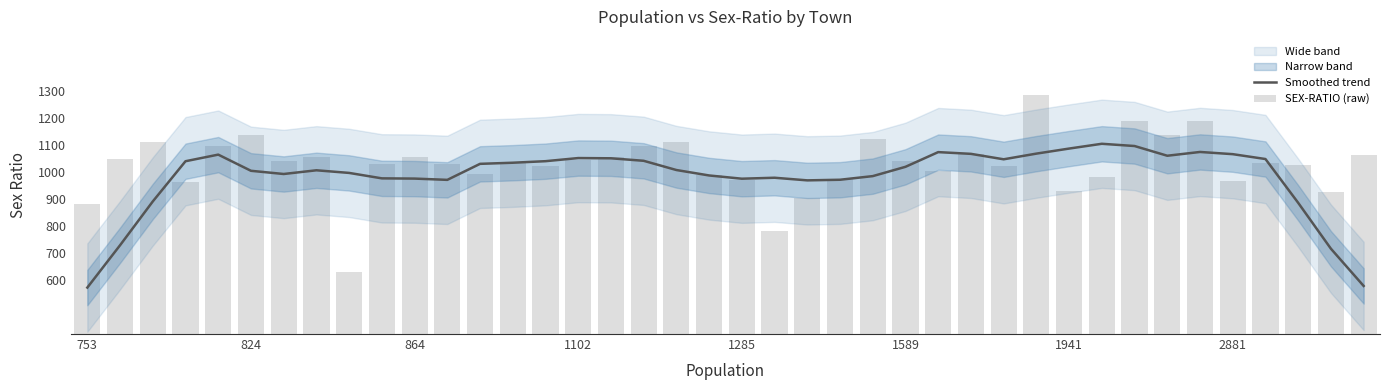

What is the maximum value for Smoothed trend?

1104.3